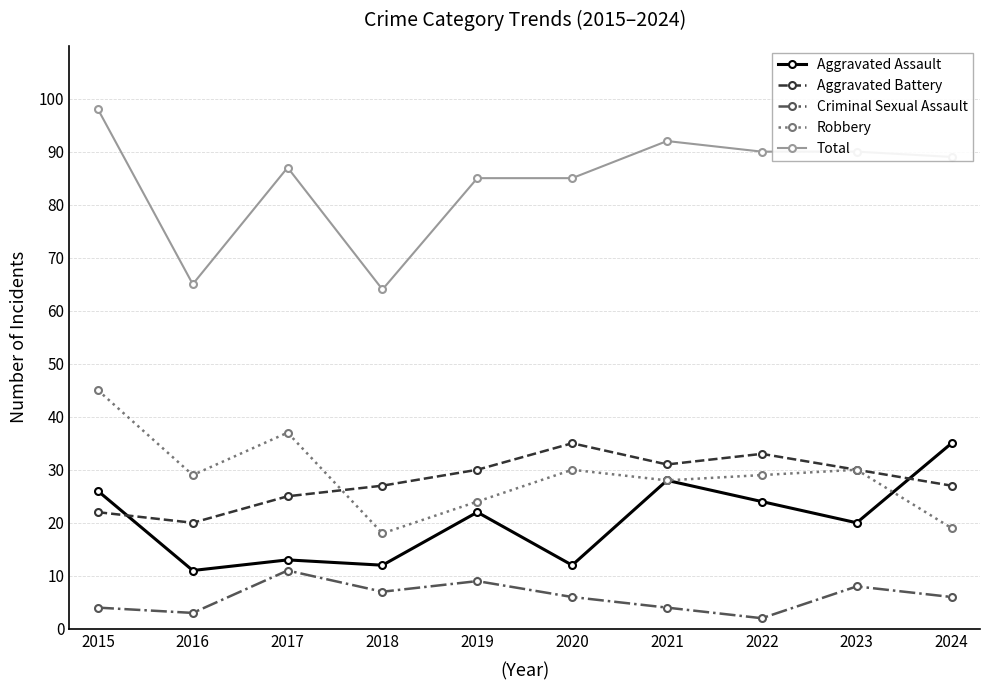

What is the spread (max minus min) of values at 2018?

57